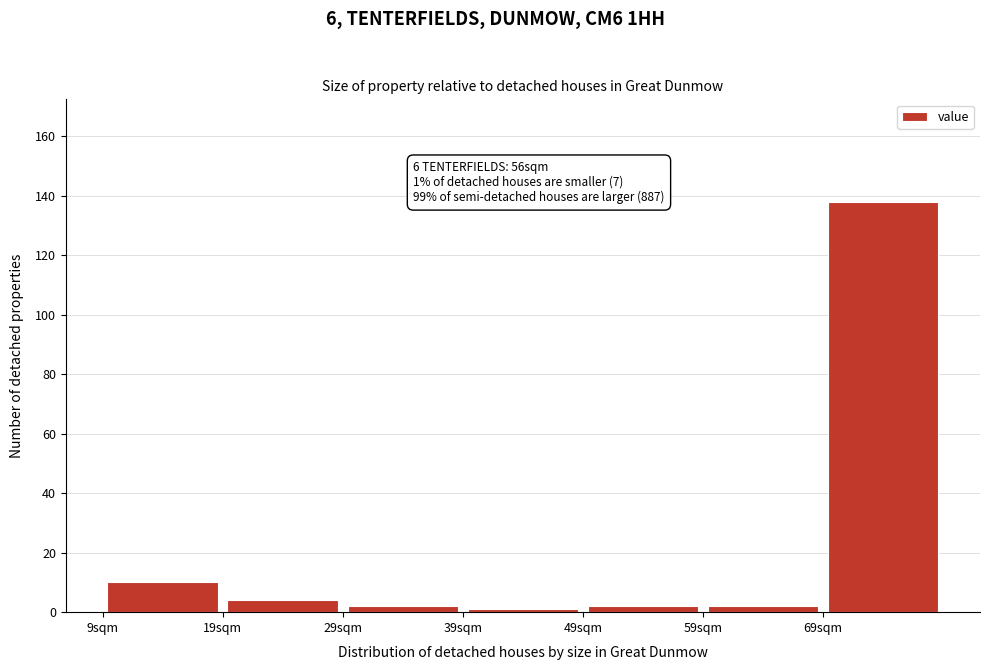

Over which range of the x-axis is the bar tallest?

69 to 79